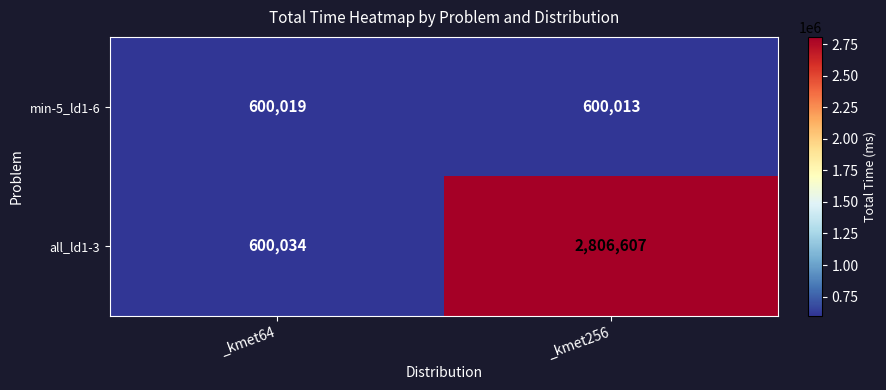

The value of min-5_ld1-6 at _kmet64 is 208919. True or false?

False